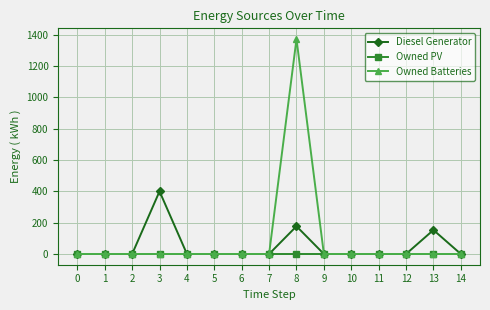

How many data points in Diesel Generator are above 0?

3